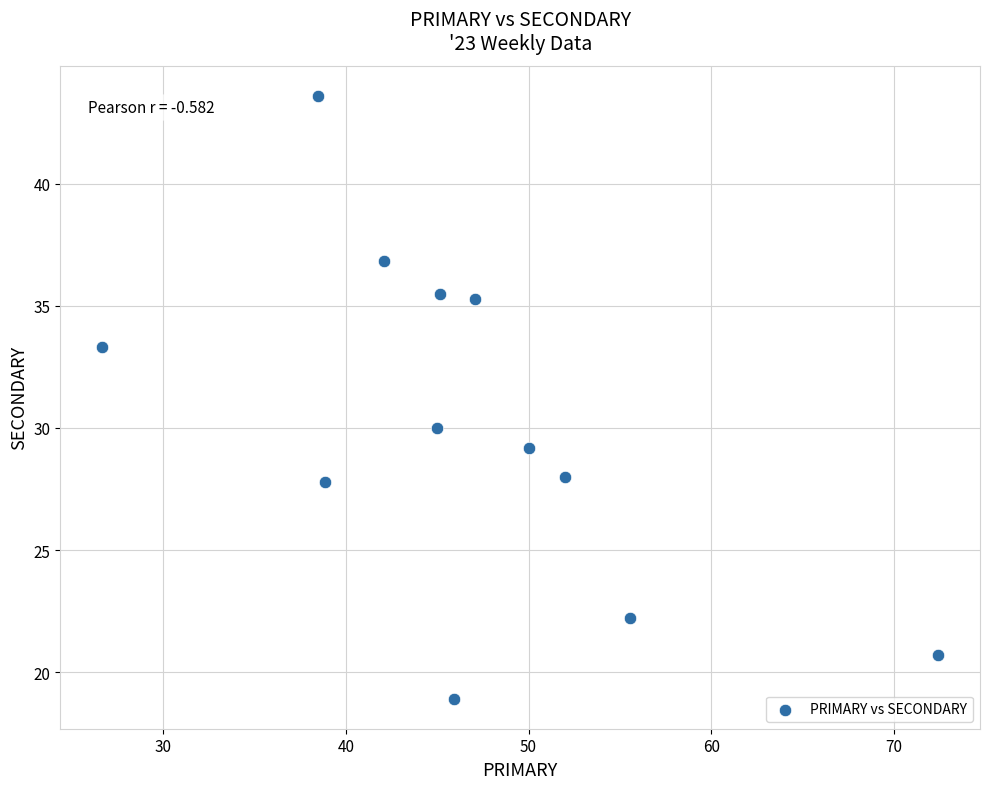

What Y value in the scatter plot is closest to 31?

30.0